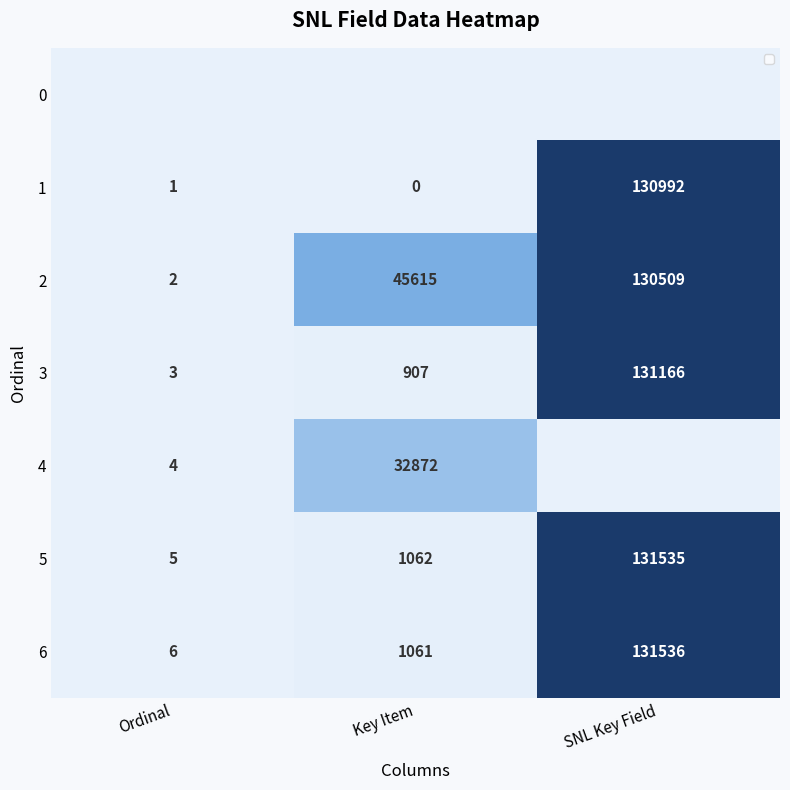

At which category does the chart reach its peak across all series?

SNL Key Field